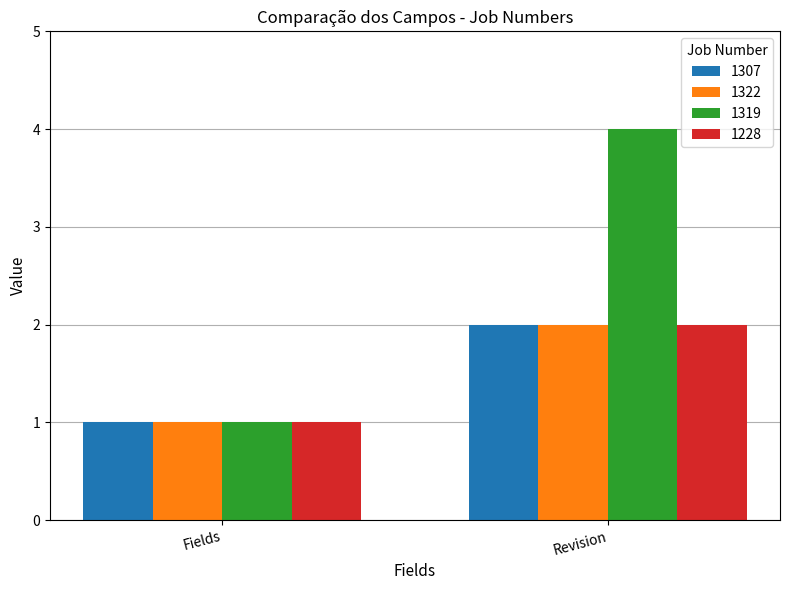

Between Fields and Revision, which series saw the biggest shift?

1319